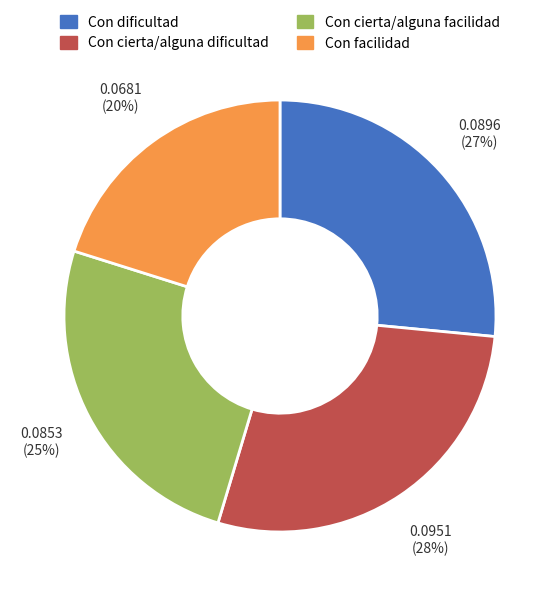

How many segments does this pie chart have?

4